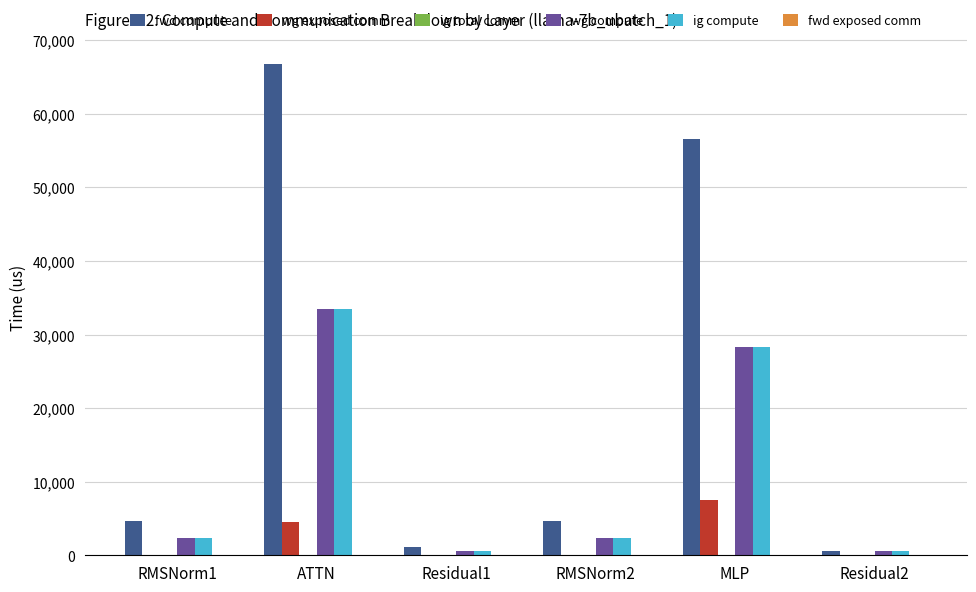

At which label does wg compute reach its peak?

ATTN